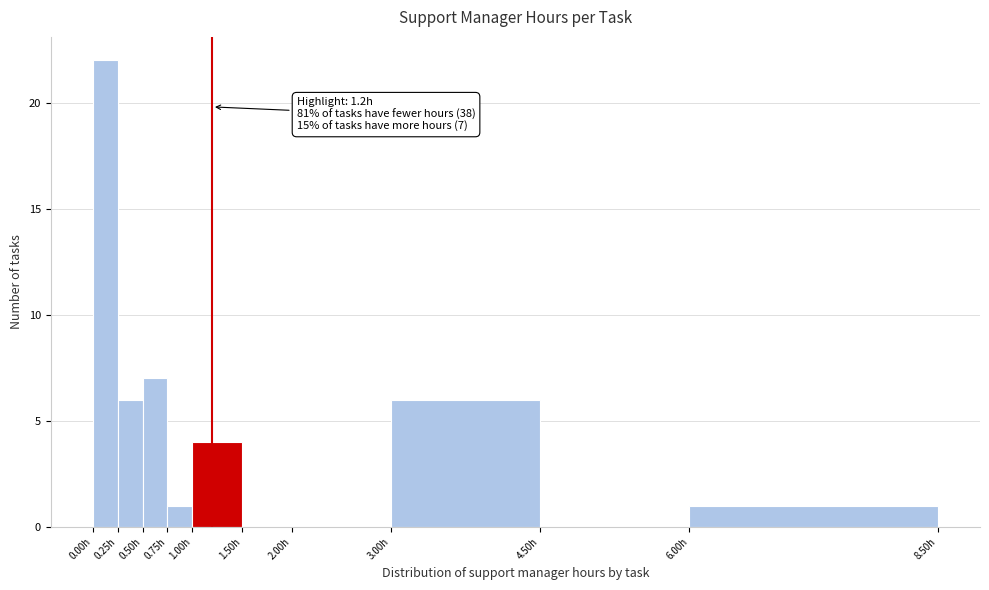

Over which range of the x-axis is the bar tallest?

0.00 to 0.25